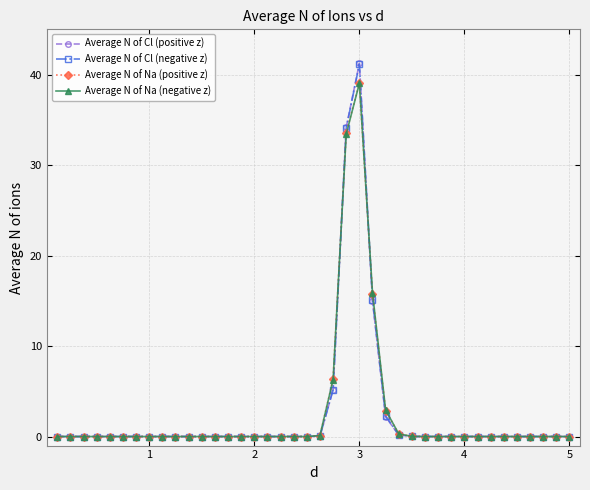

True or false: Average N of Cl (positive z) has more than 0 points higher than both neighbors.

True